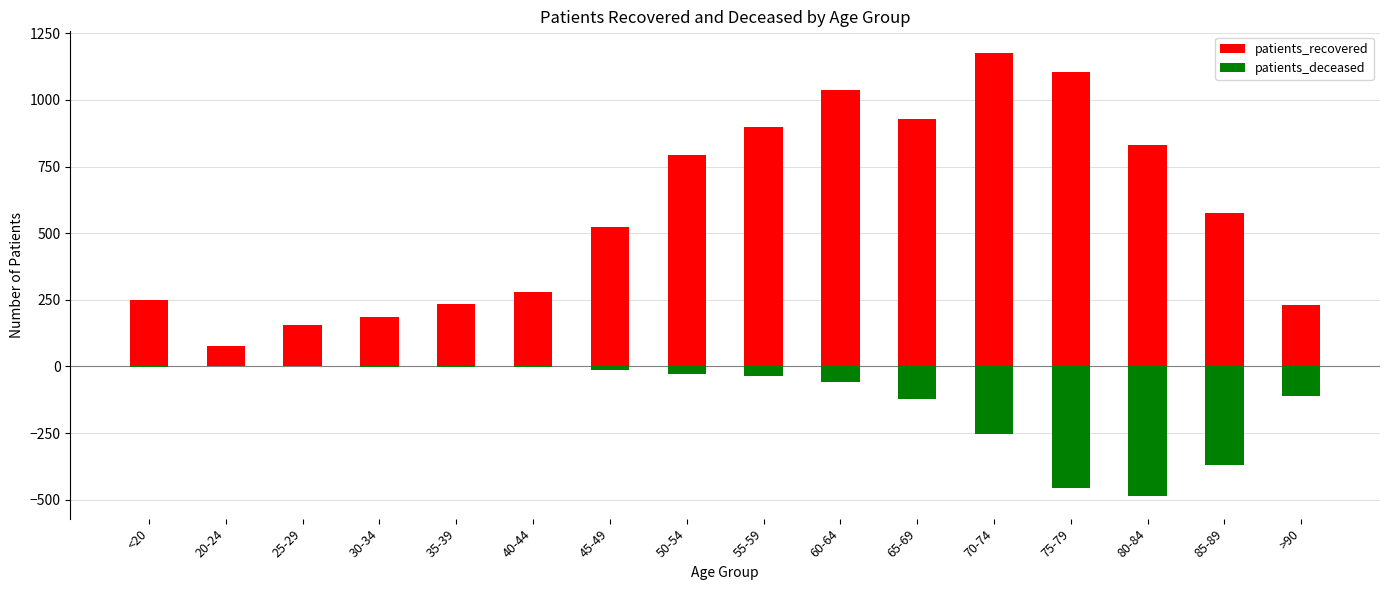

Reading right to left, what are all the values shown in this chart?

patients_recovered: >90=232	85-89=576	80-84=832	75-79=1103	70-74=1174	65-69=930	60-64=1038	55-59=897	50-54=794	45-49=524	40-44=279	35-39=235	30-34=185	25-29=154	20-24=78	<20=251
patients_deceased: >90=-110	85-89=-369	80-84=-488	75-79=-458	70-74=-252	65-69=-122	60-64=-59	55-59=-37	50-54=-28	45-49=-13	40-44=-3	35-39=-4	30-34=-3	25-29=0	20-24=0	<20=-2